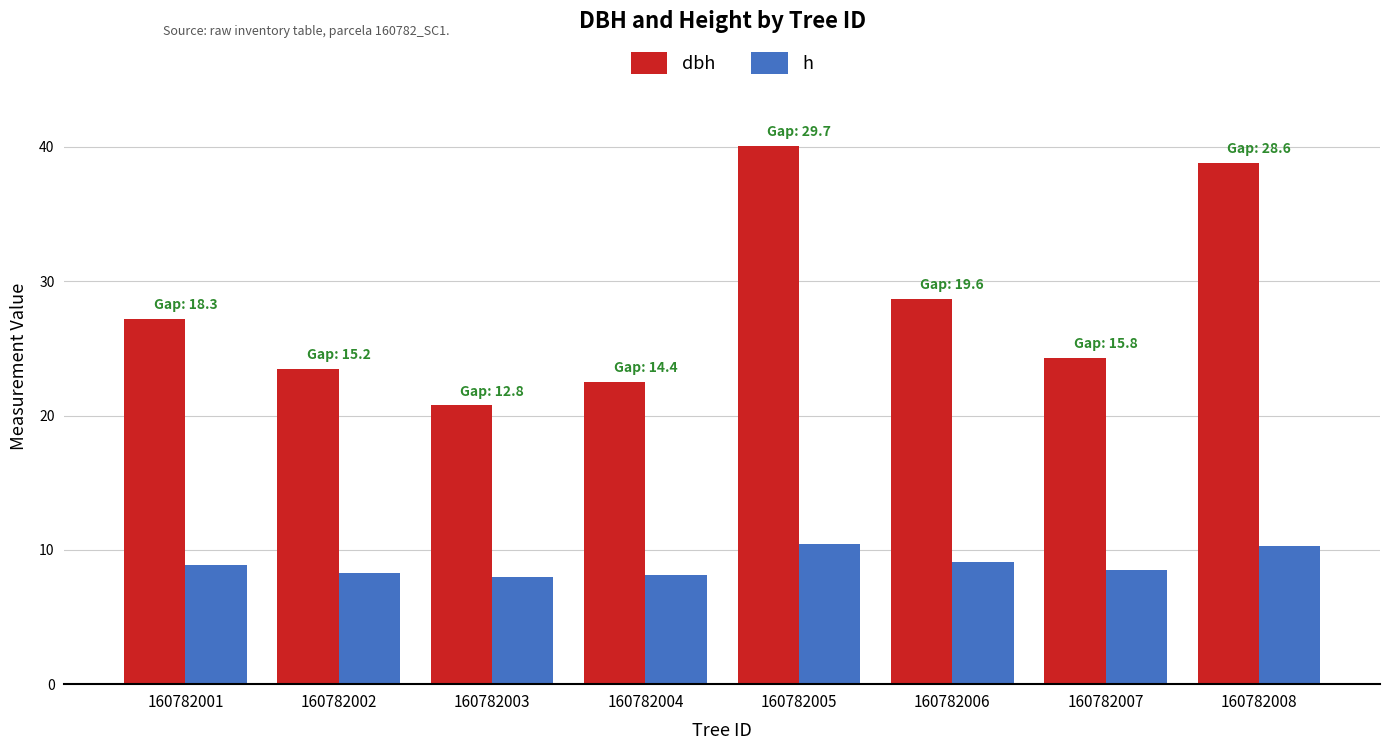

At which label is dbh closest to 30?

160782006